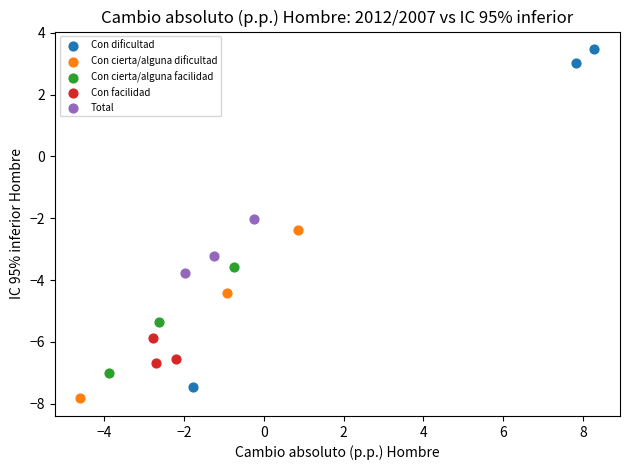

Which series contains the highest Y value?

Con dificultad